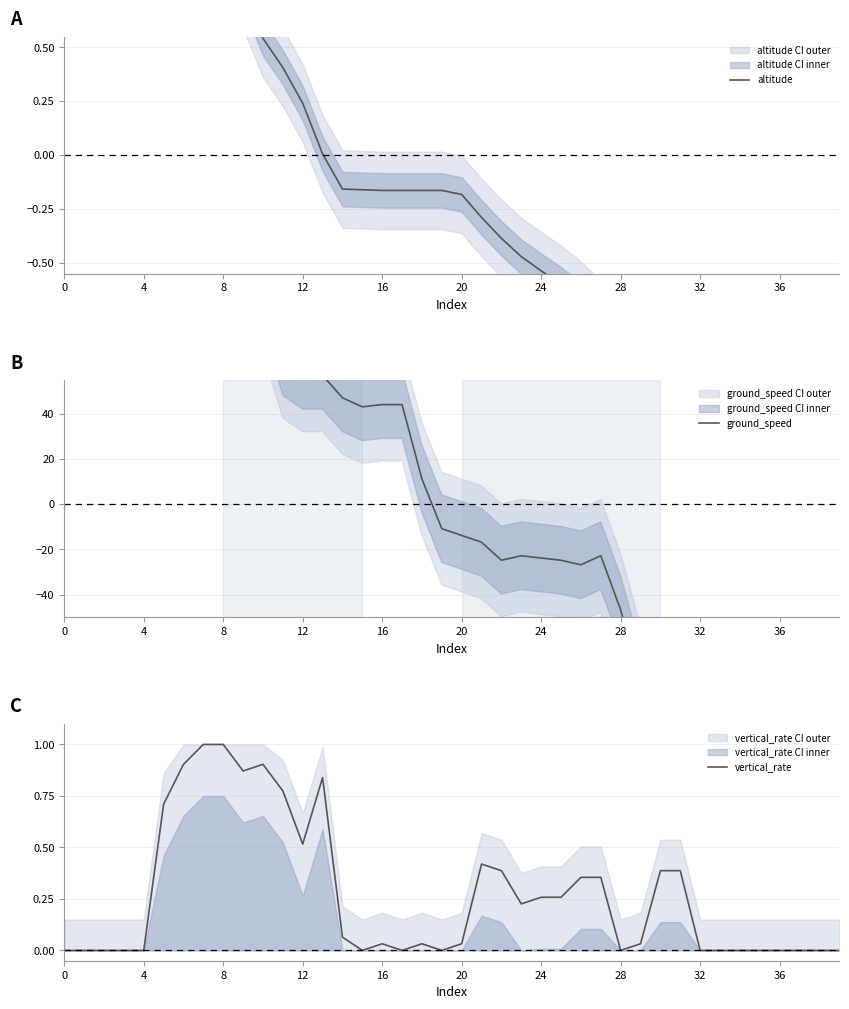

Reading left to right, extract all data points from this chart.

altitude: 1.8	1.8	1.8	1.8	1.8	1.7	1.5	1.3	1.0	0.8	0.5	0.4	0.2	0.0	-0.2	-0.2	-0.2	-0.2	-0.2	-0.2	-0.2	-0.3	-0.4	-0.5	-0.5	-0.6	-0.7	-0.8	-0.8	-0.8	-0.9	-1.0	-1.0	-1.0	-1.0	-1.0	-1.0	-1.0	-1.0	-1.0
ground_speed: 198.2	198.2	199.2	198.2	198.2	163.2	138.2	140.2	138.2	111.2	92.2	63.2	57.2	57.2	47.2	43.2	44.2	44.2	11.2	-10.8	-13.8	-16.8	-24.8	-22.8	-23.8	-24.8	-26.8	-22.8	-46.8	-78.8	-93.8	-91.8	-145.8	-213.8	-216.8	-210.8	-206.8	-206.8	-219.8	-224.8
vertical_rate: 0.0	0.0	0.0	0.0	0.0	0.7	0.9	1.0	1.0	0.9	0.9	0.8	0.5	0.8	0.1	0.0	0.0	0.0	0.0	0.0	0.0	0.4	0.4	0.2	0.3	0.3	0.4	0.4	0.0	0.0	0.4	0.4	0.0	0.0	0.0	0.0	0.0	0.0	0.0	0.0